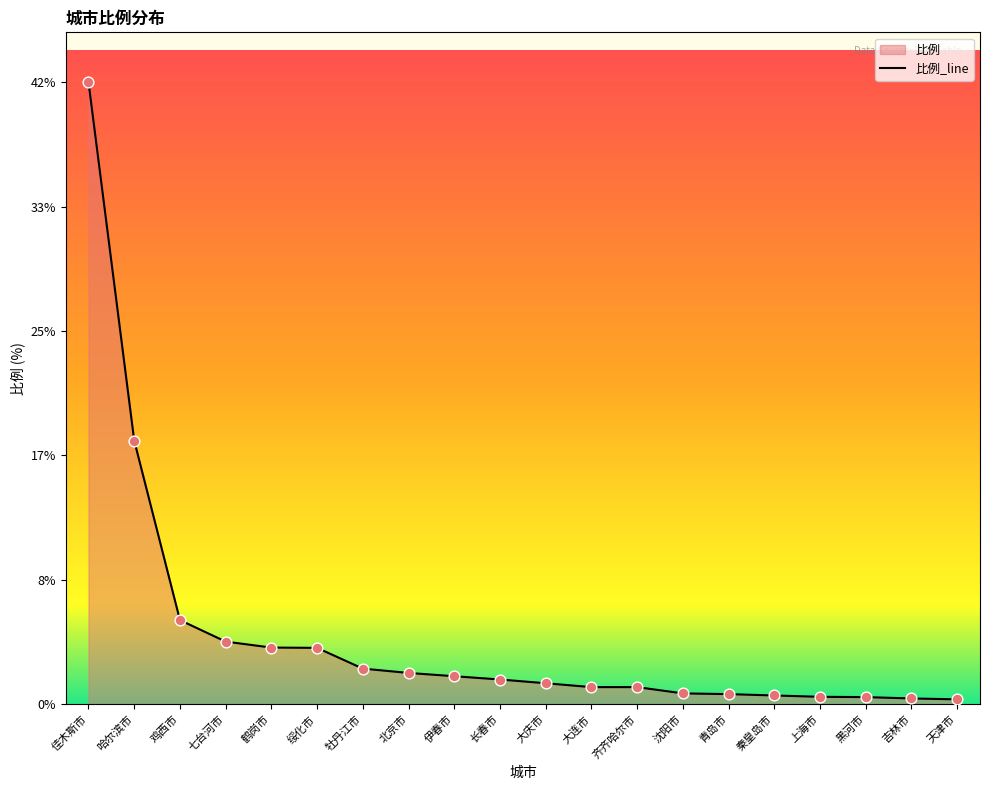

What is the ratio of the value at 北京市 to the value at 七台河市?

0.5